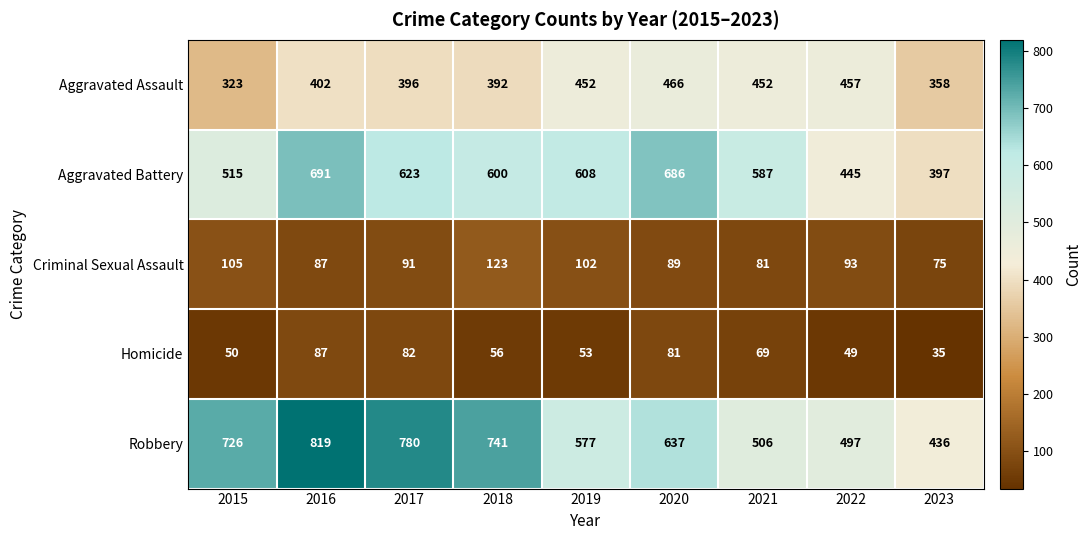

What is the difference between the maximum and minimum values in the Robbery series?

383